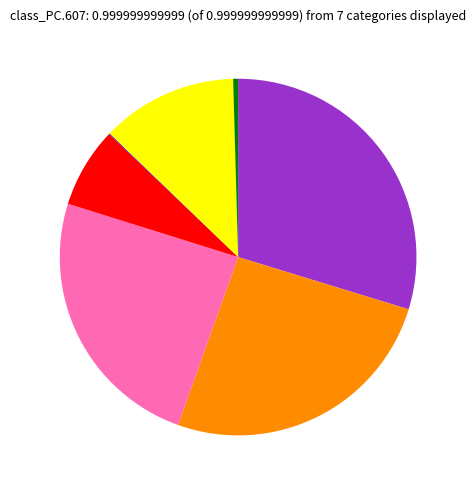

Does any single category account for the majority?

No